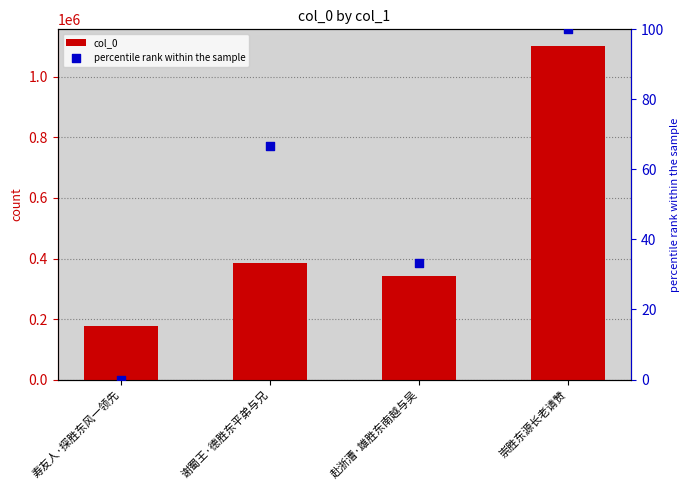

Which series contains the highest Y value?

col_0